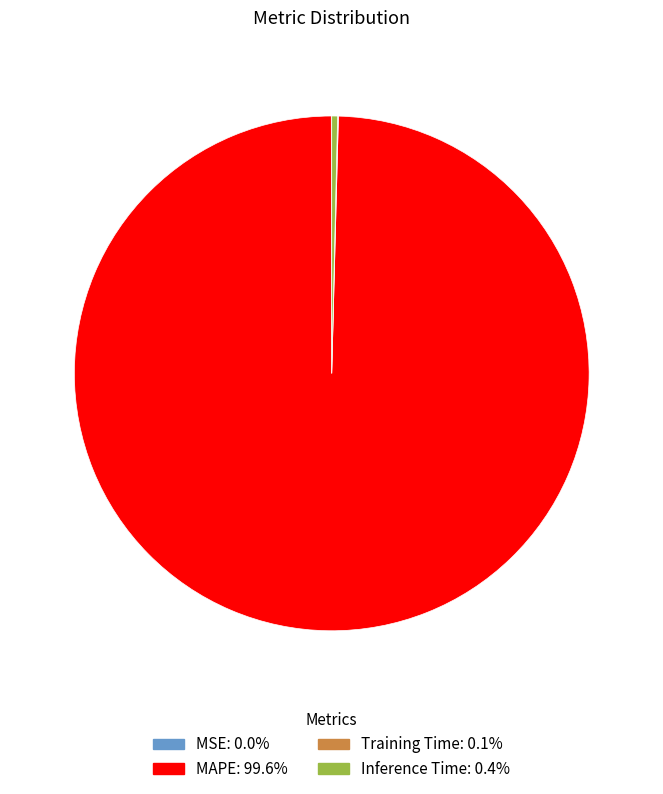

Is Inference Time the majority of the pie?

No